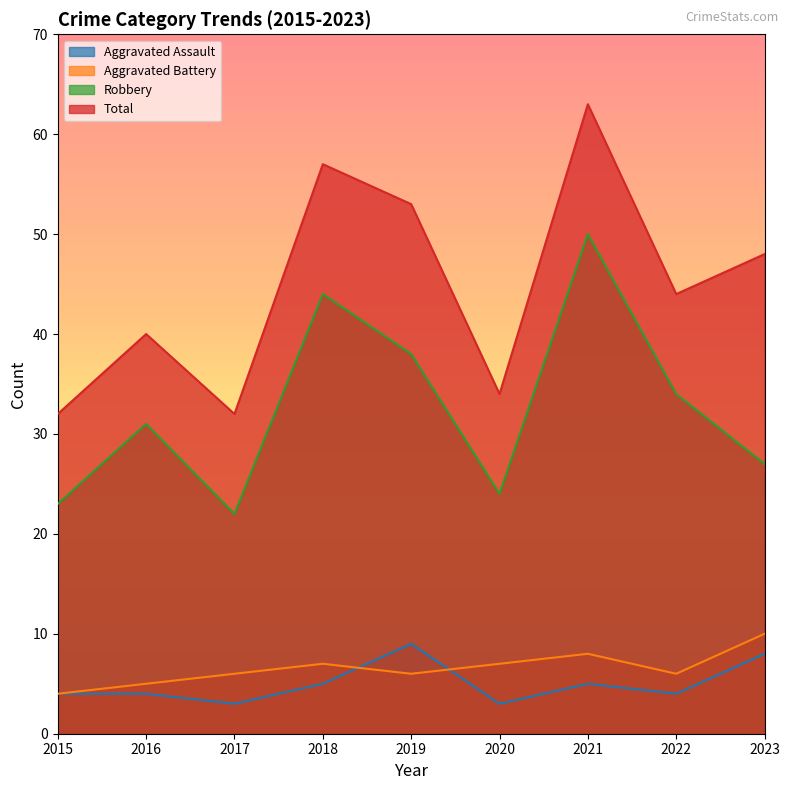

Rank the series at 2017 from lowest to highest value.

Aggravated Assault, Aggravated Battery, Robbery, Total